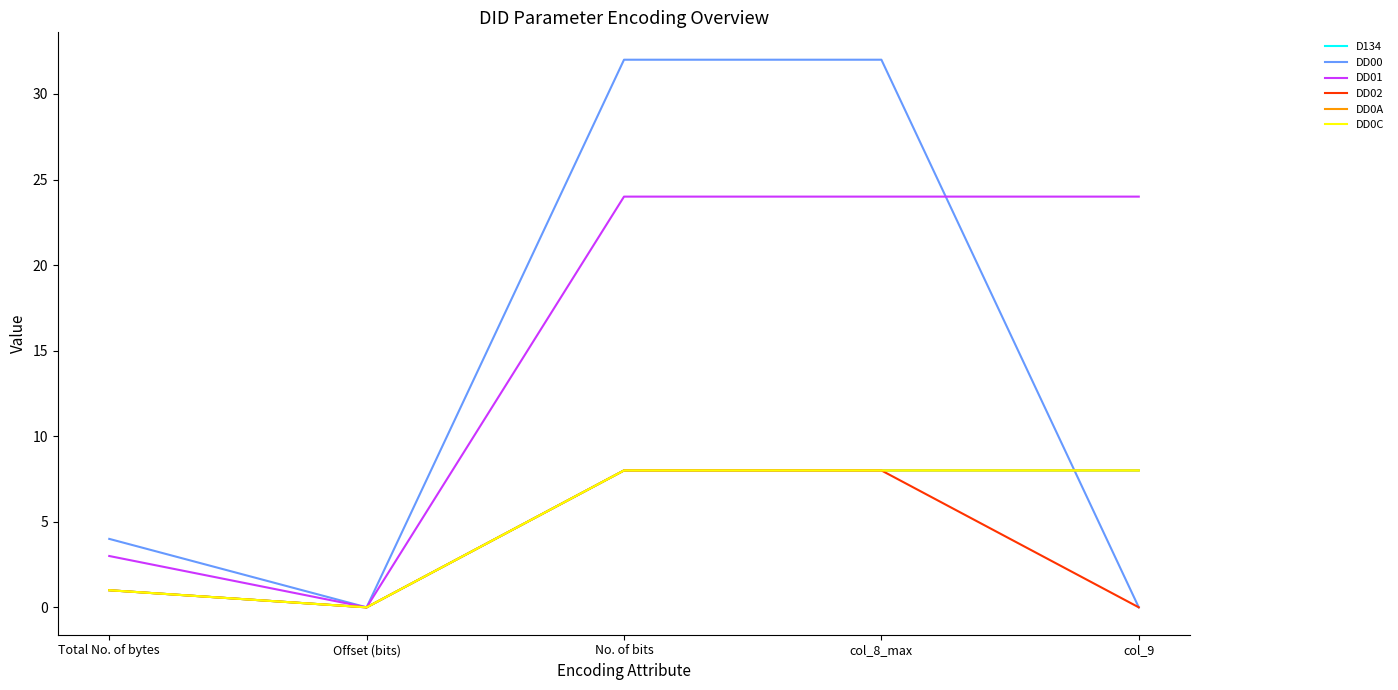

Reading left to right, what are all the values shown in this chart?

D134: Total No. of bytes=1	Offset (bits)=0	No. of bits=8	col_8_max=8	col_9=8
DD00: Total No. of bytes=4	Offset (bits)=0	No. of bits=32	col_8_max=32	col_9=0
DD01: Total No. of bytes=3	Offset (bits)=0	No. of bits=24	col_8_max=24	col_9=24
DD02: Total No. of bytes=1	Offset (bits)=0	No. of bits=8	col_8_max=8	col_9=0
DD0A: Total No. of bytes=1	Offset (bits)=0	No. of bits=8	col_8_max=8	col_9=8
DD0C: Total No. of bytes=1	Offset (bits)=0	No. of bits=8	col_8_max=8	col_9=8